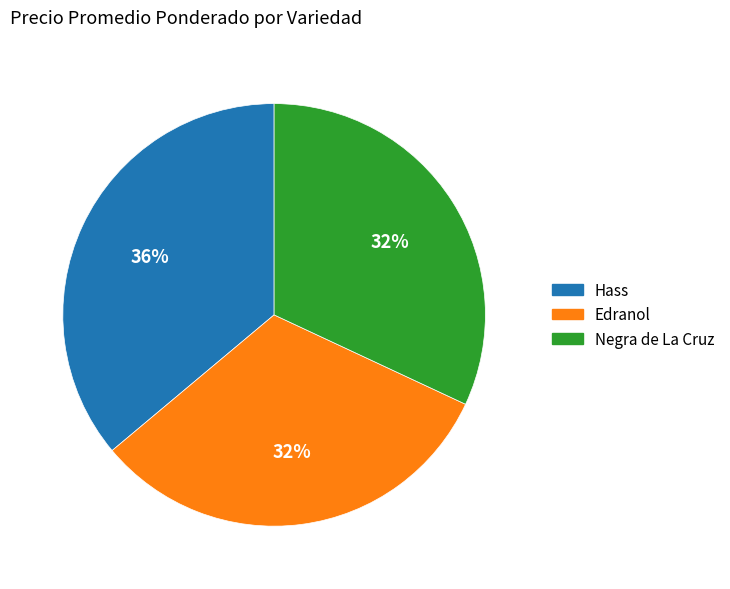

Is there any slice that represents more than half of the pie?

No